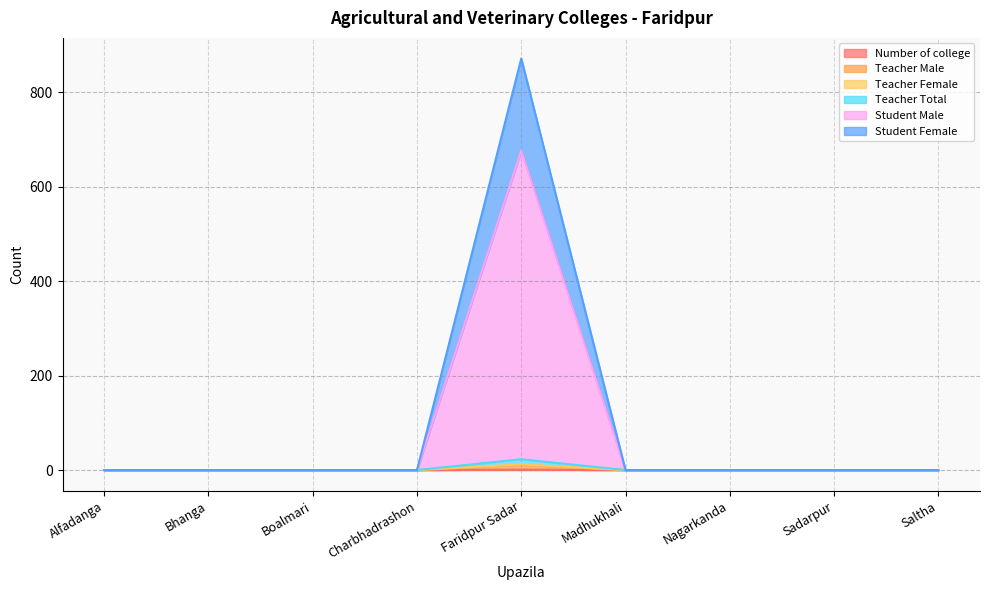

Which category has the lowest value in the Number of college series?

Alfadanga